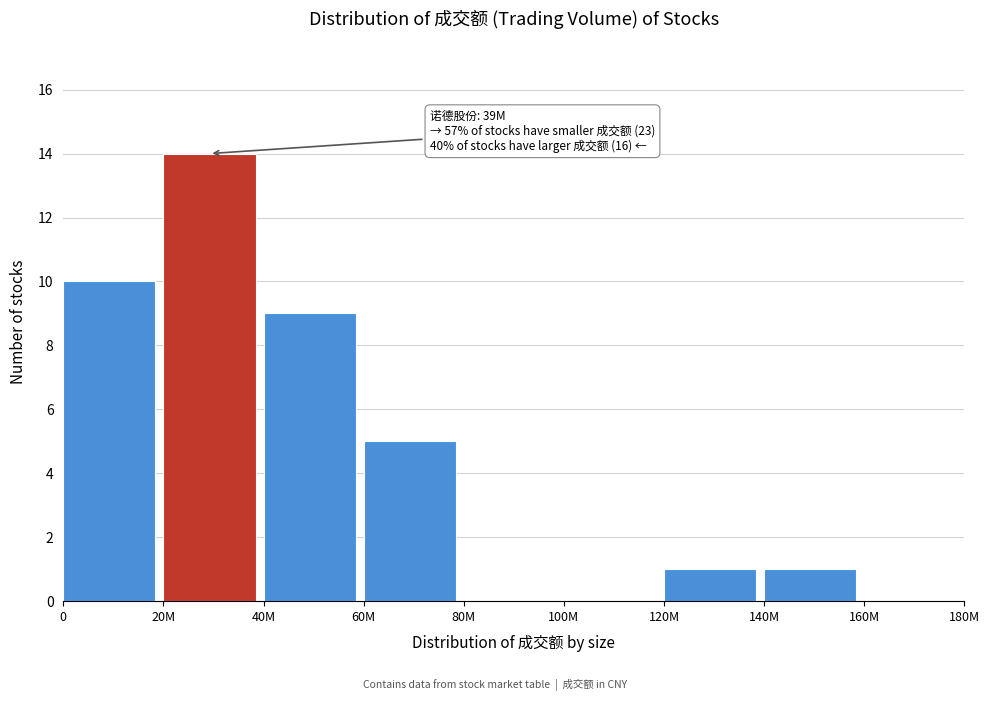

Reading left to right, list all the values displayed in this chart.

0=10	20M=14	40M=9	60M=5	80M=0	100M=0	120M=1	140M=1	160M=0